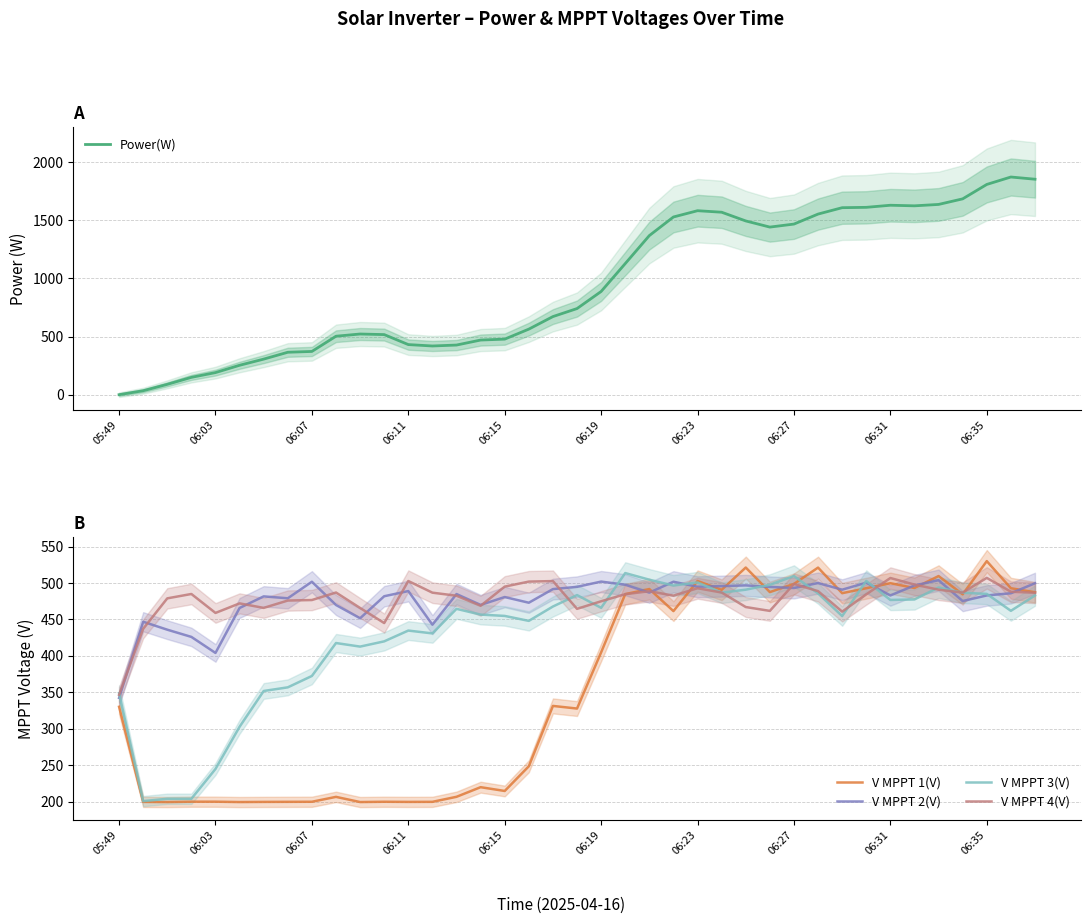

True or false: V MPPT 1(V) has a value of 680.6 at 06:27.

False